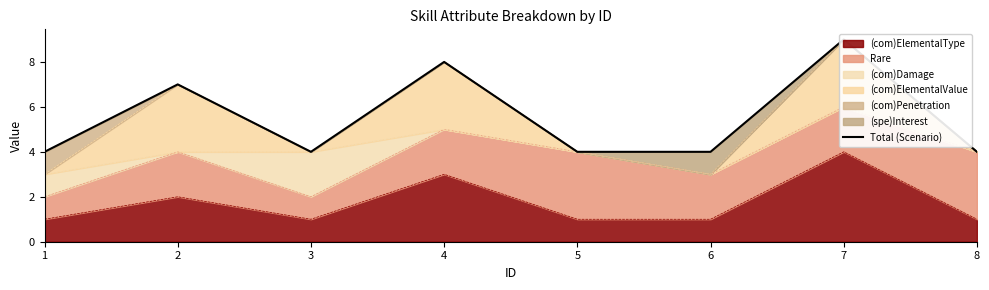

The value at 6 is 4. True or false?

True